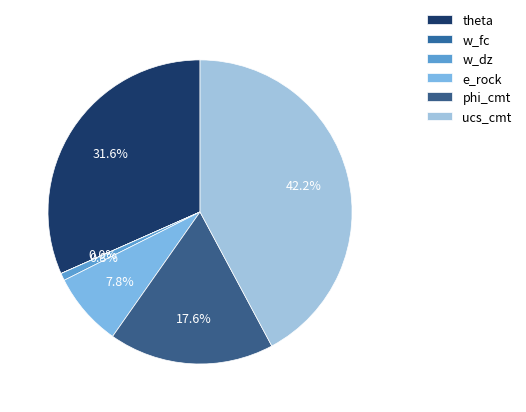

To the nearest percent, what is the average slice percentage?

17%